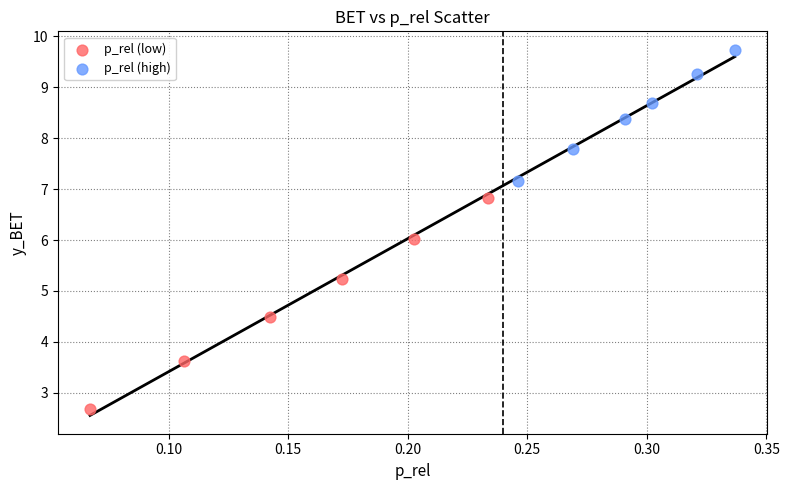

What are all the series names shown in the legend?

p_rel (low), p_rel (high)